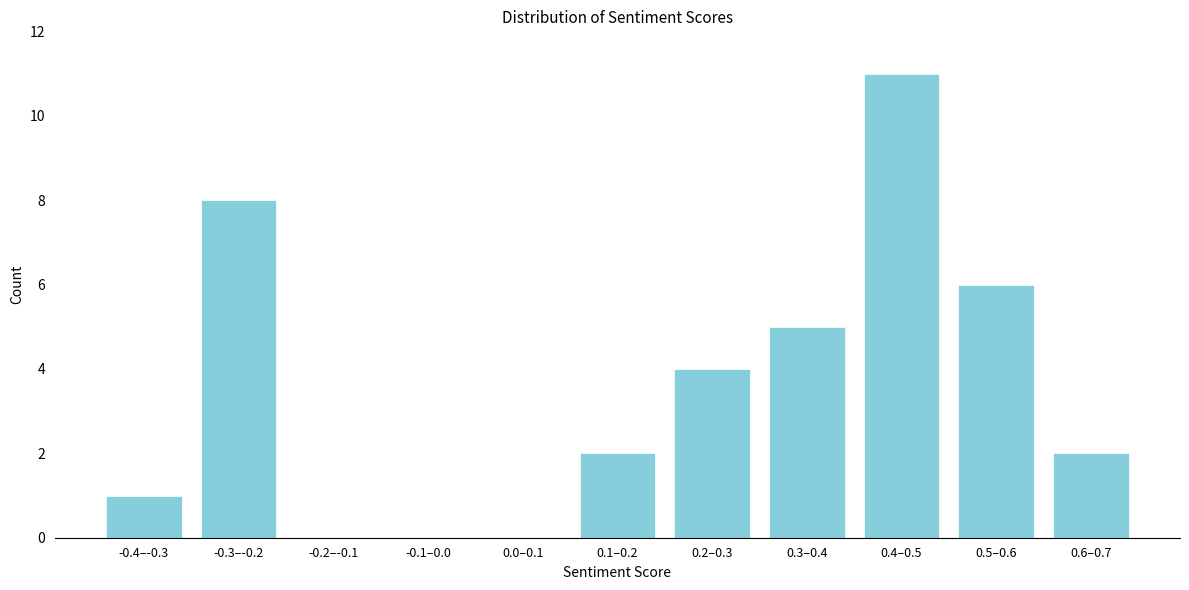

Reading right to left, what are all the values shown in this chart?

0.6–0.7=2	0.5–0.6=6	0.4–0.5=11	0.3–0.4=5	0.2–0.3=4	0.1–0.2=2	0.0–0.1=0	-0.1–0.0=0	-0.2–-0.1=0	-0.3–-0.2=8	-0.4–-0.3=1